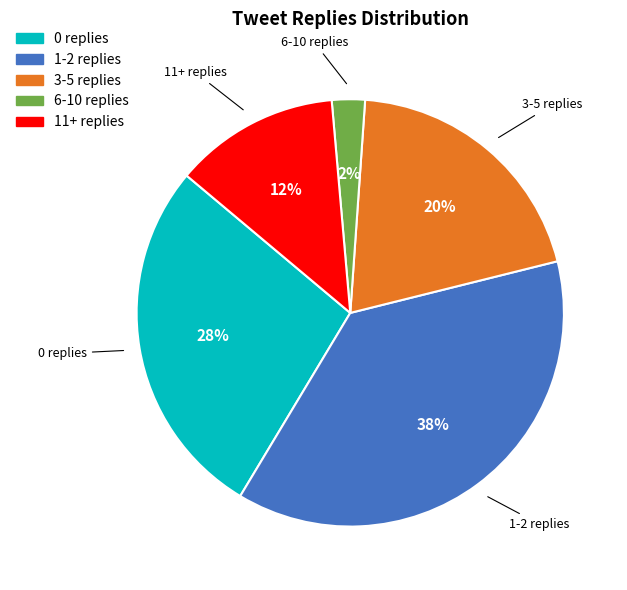

Between 3-5 replies and 1-2 replies, which is larger?

1-2 replies